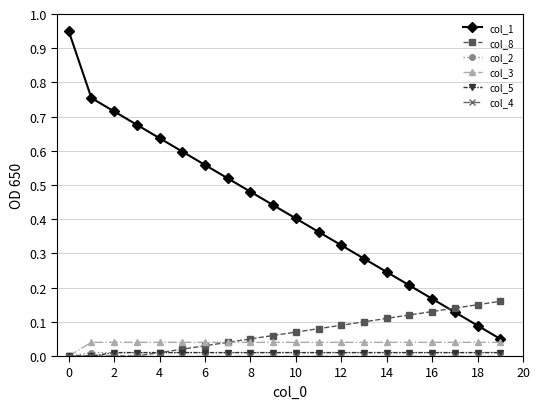

True or false: col_1 has more than 0 points higher than both neighbors.

False